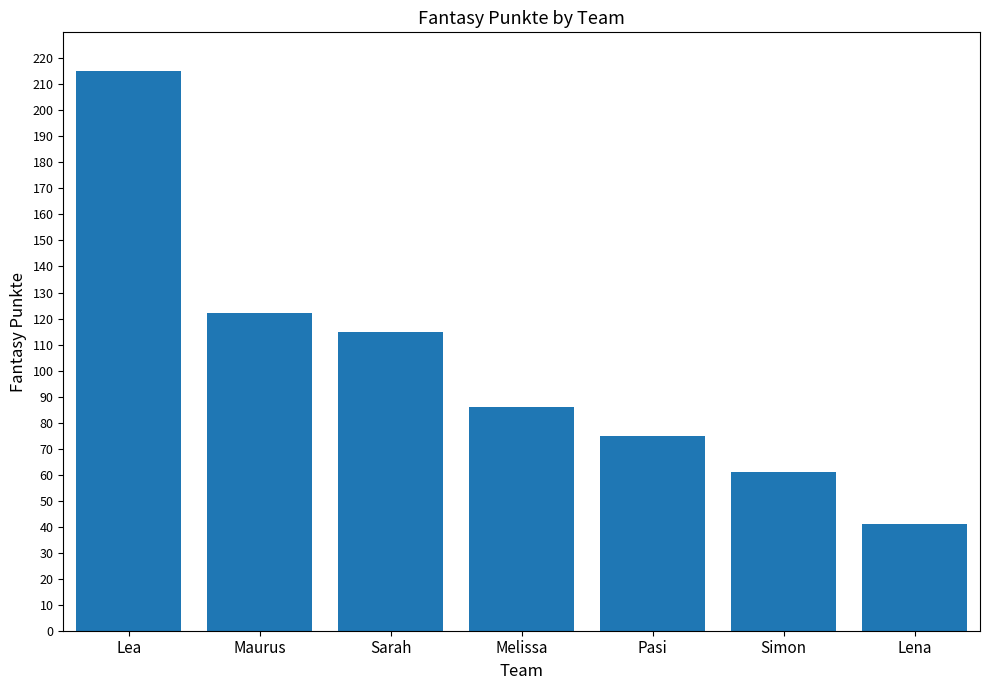

Reading right to left, what are all the values shown in this chart?

41	61	75	86	115	122	215